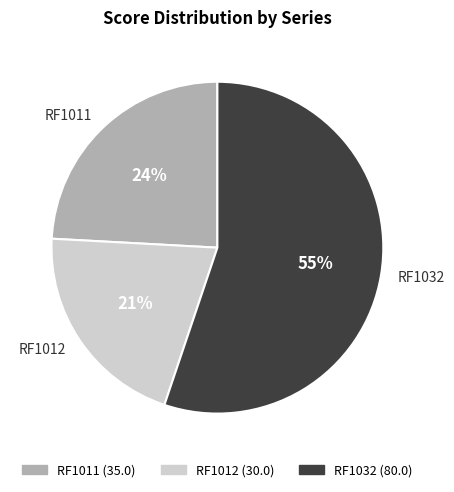

Rank the categories by value from highest to lowest.

RF1032, RF1011, RF1012